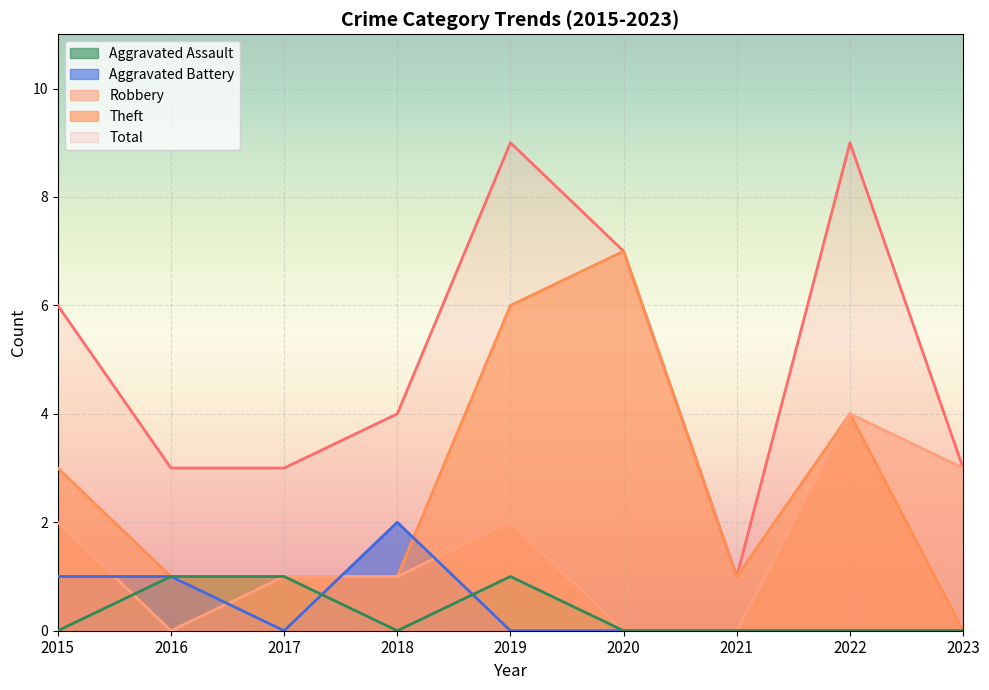

How many categories are shown in the chart?

9